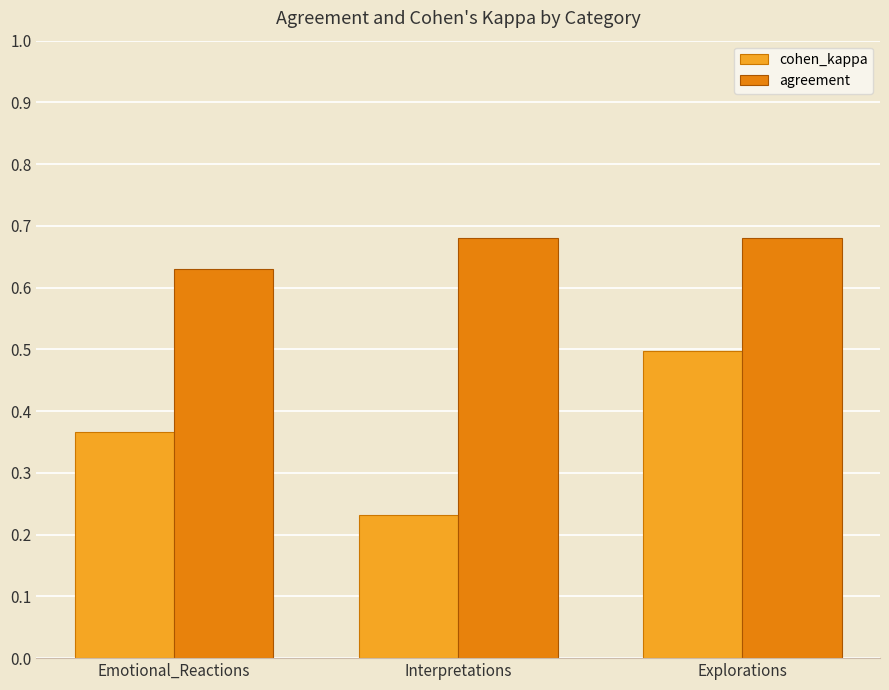

How many groups of bars are there?

3